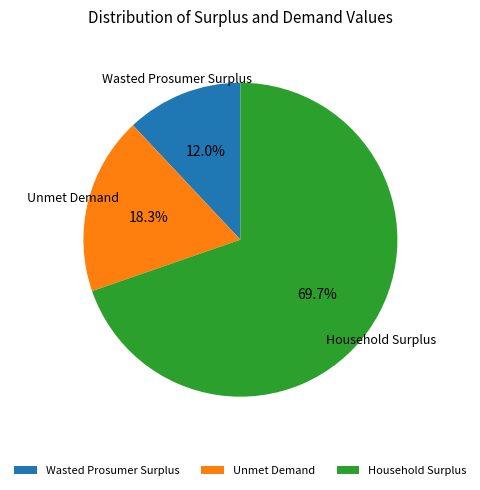

Which slice is the largest?

Household Surplus